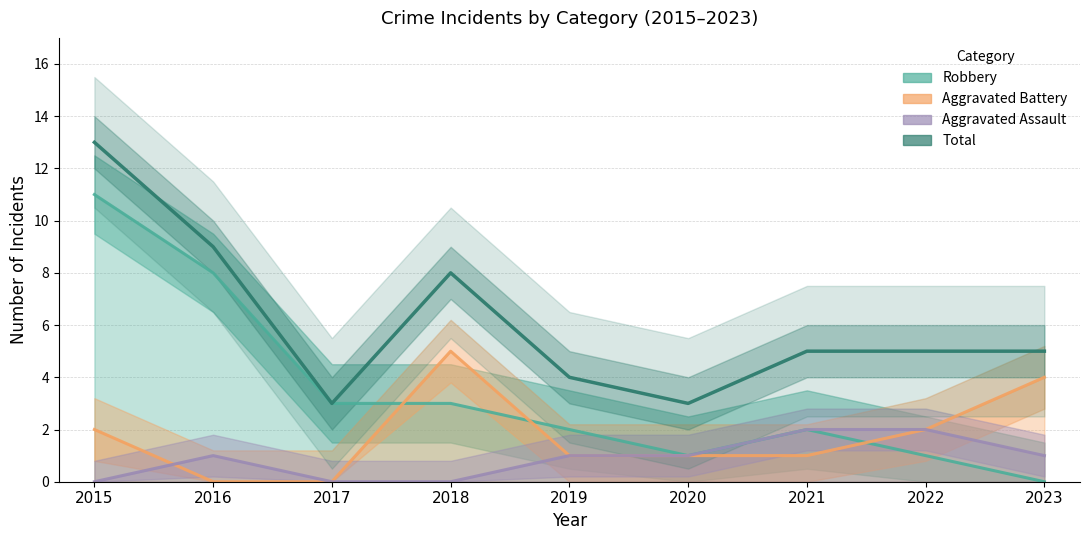

True or false: Total and Aggravated Battery cross at least once.

False